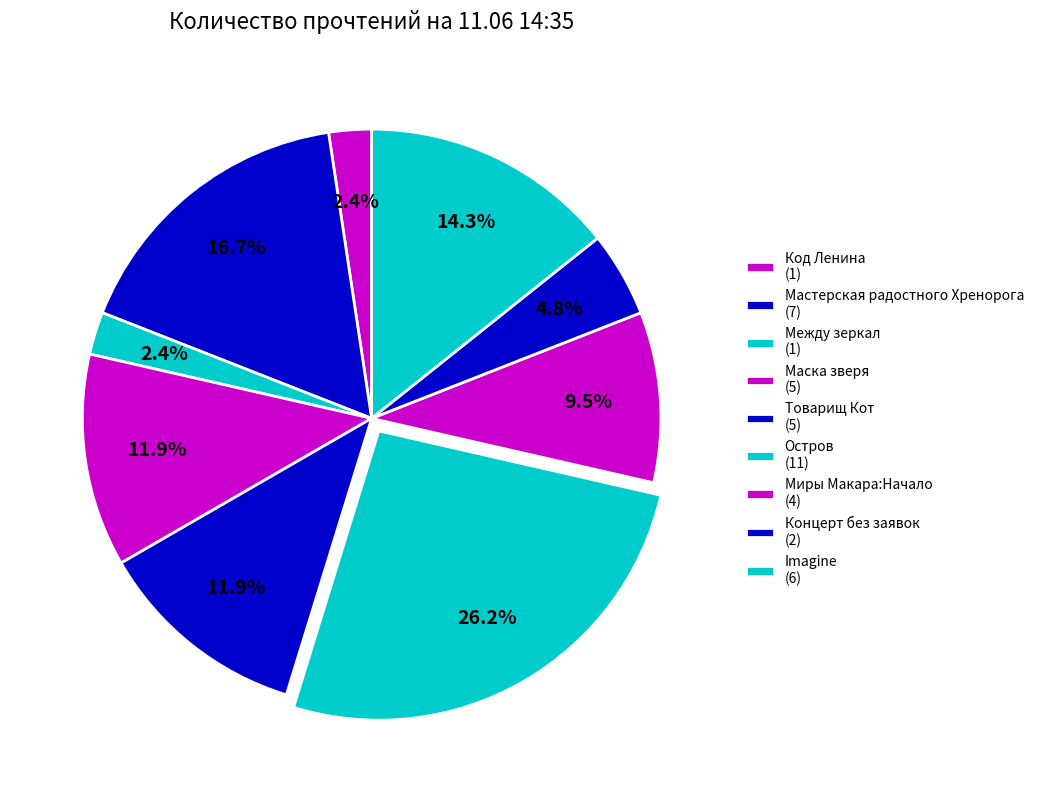

How many segments does this pie chart have?

9